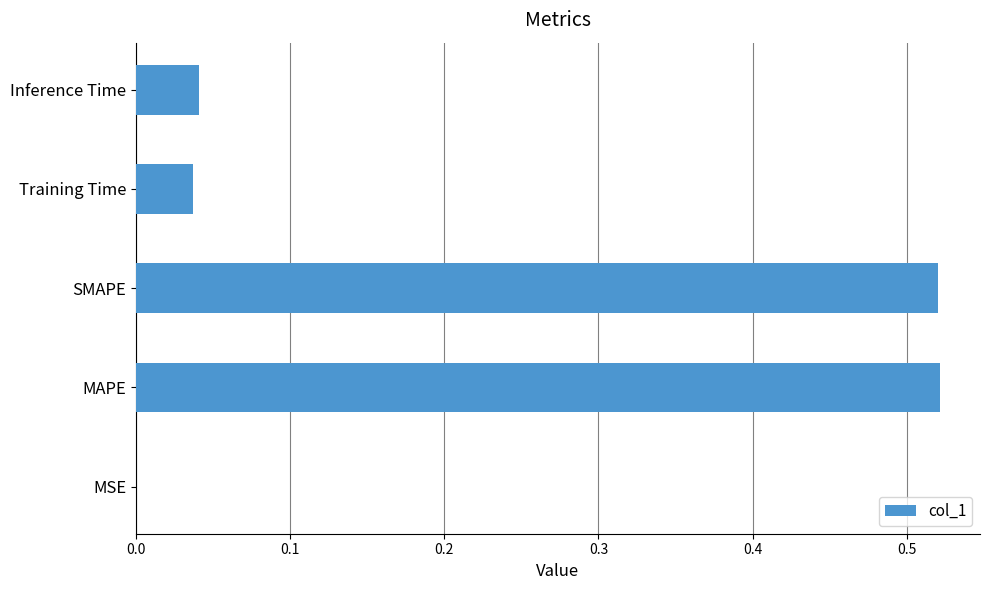

True or false: the data shows 0.0 at Inference Time.

True